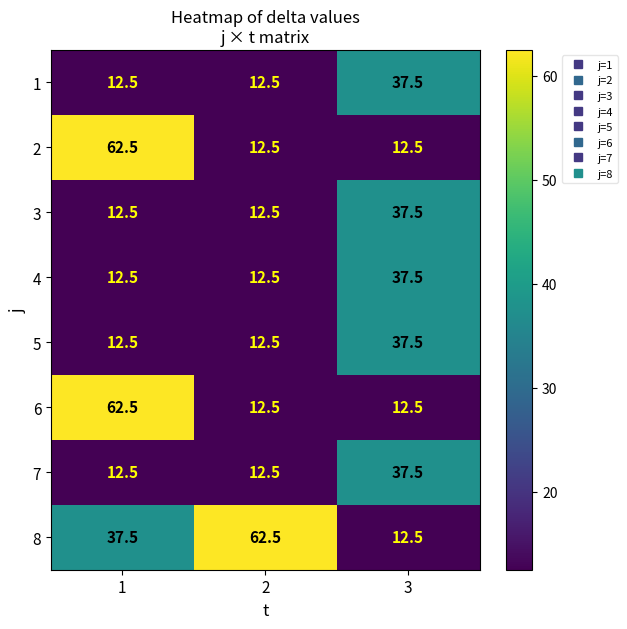

What is the smallest value displayed?

12.5